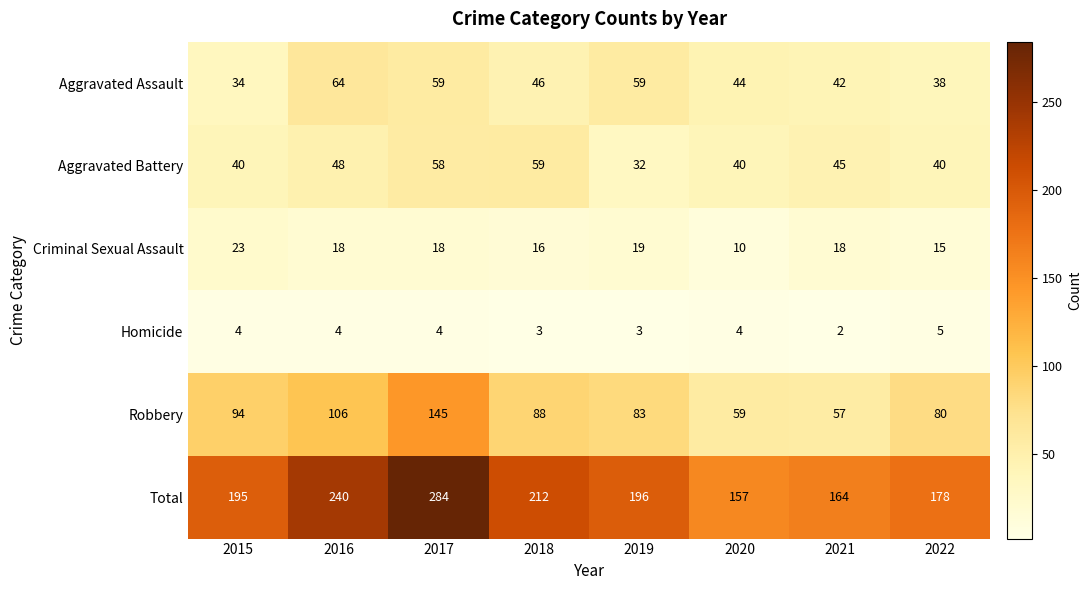

Is it true that Total equals 380 at 2016?

False